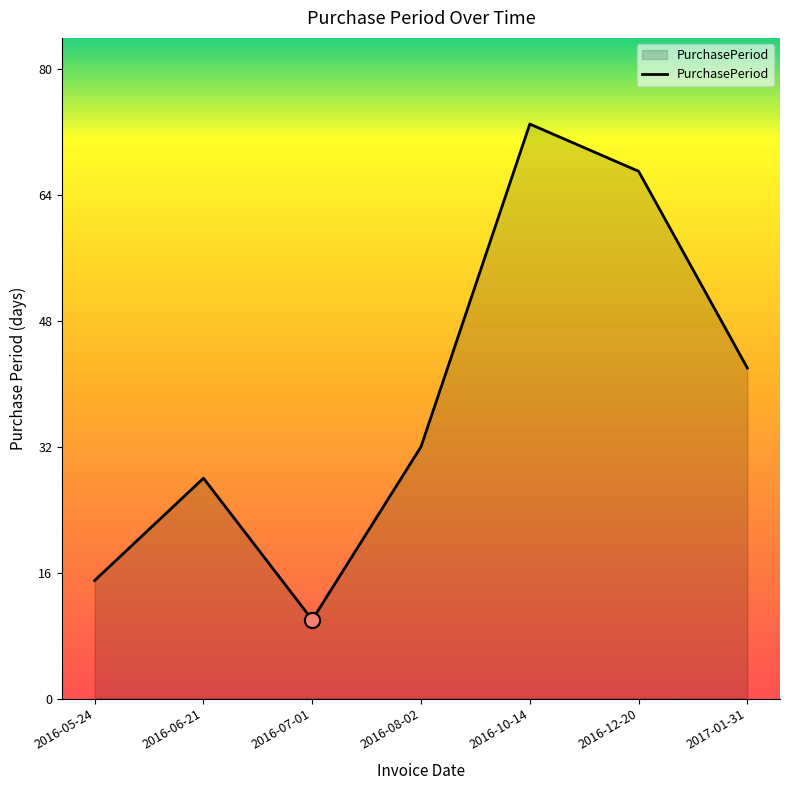

What is the ratio of the value at 2016-10-14 to the value at 2016-07-01?

7.3